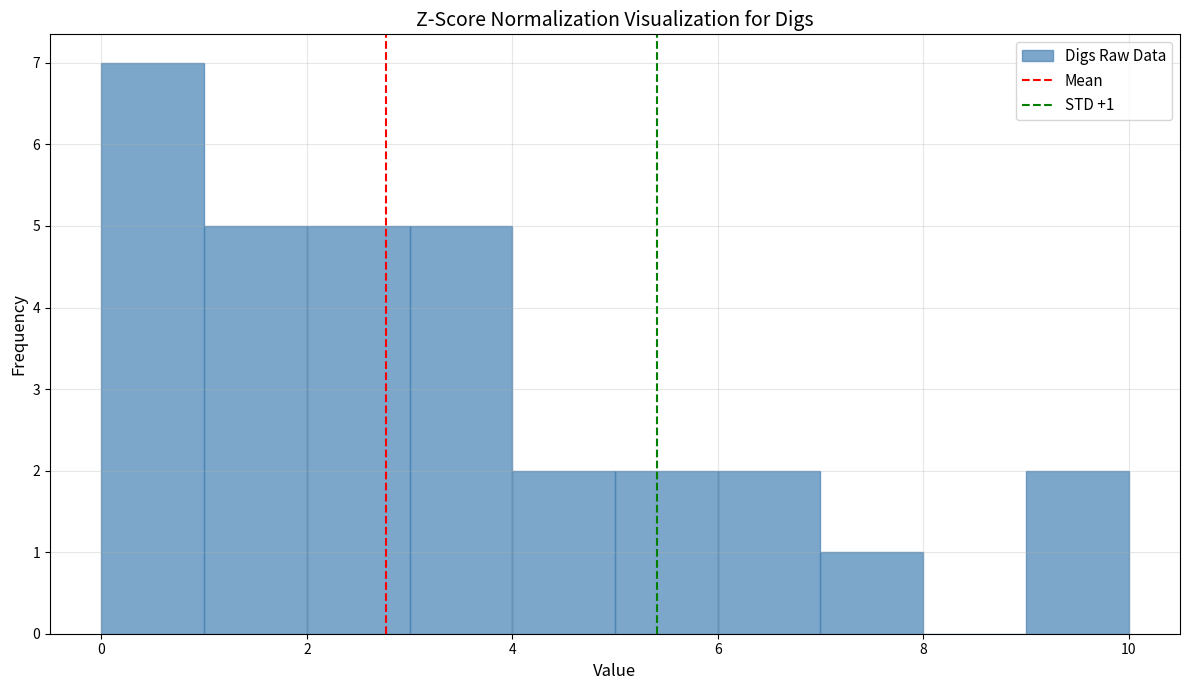

Which range on the x-axis has the tallest bar?

0 to 1